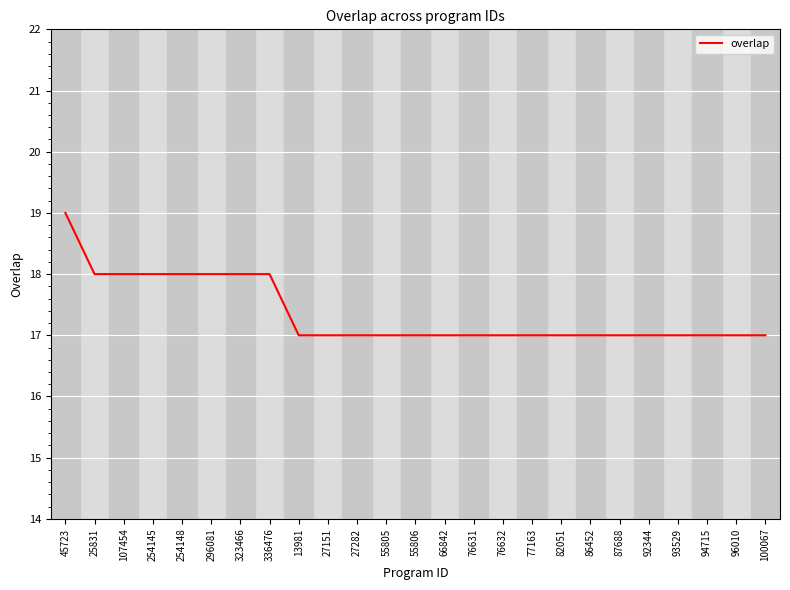

What is the smallest value displayed?

17